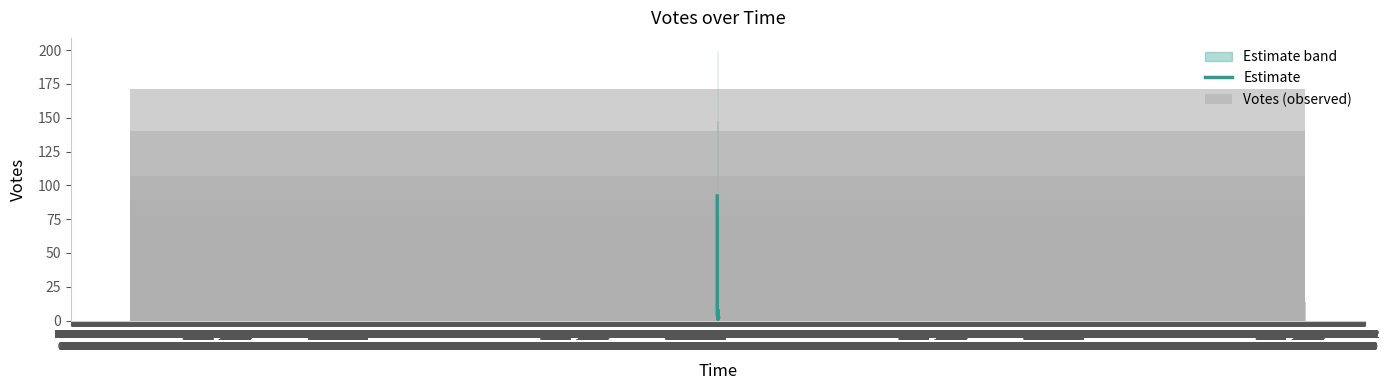

Rank the series by their maximum value, from lowest to highest.

Estimate, Votes (observed)